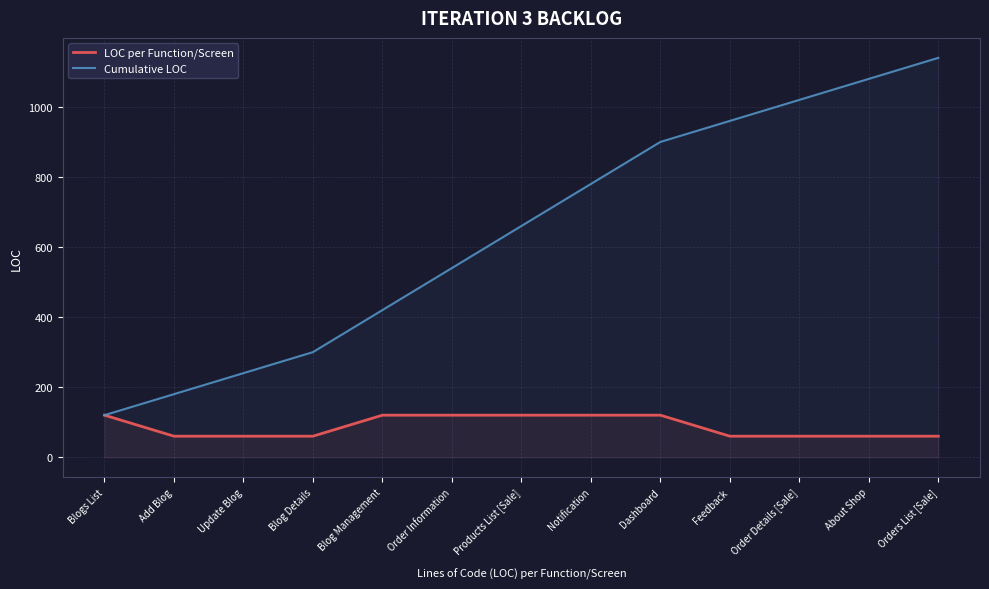

Where is Cumulative LOC nearest to the value 630?

Products List [Sale]